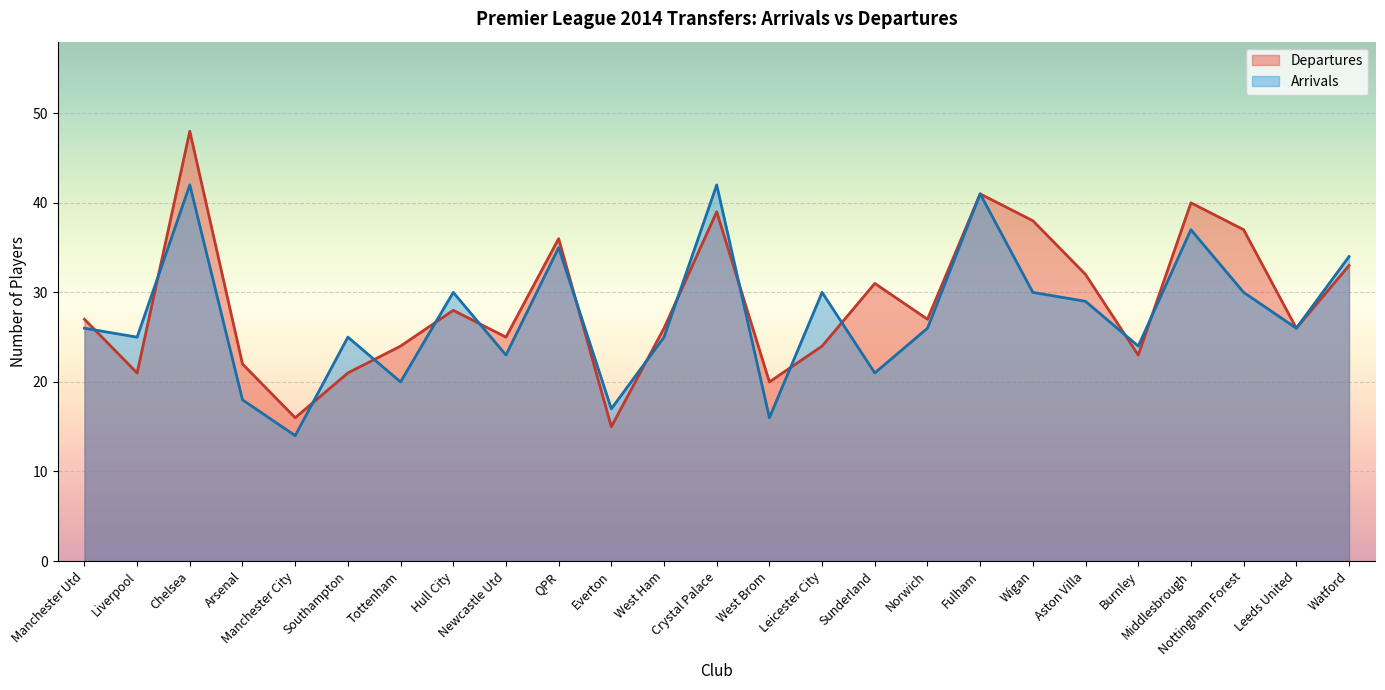

At which label does Arrivals reach its minimum?

Manchester City